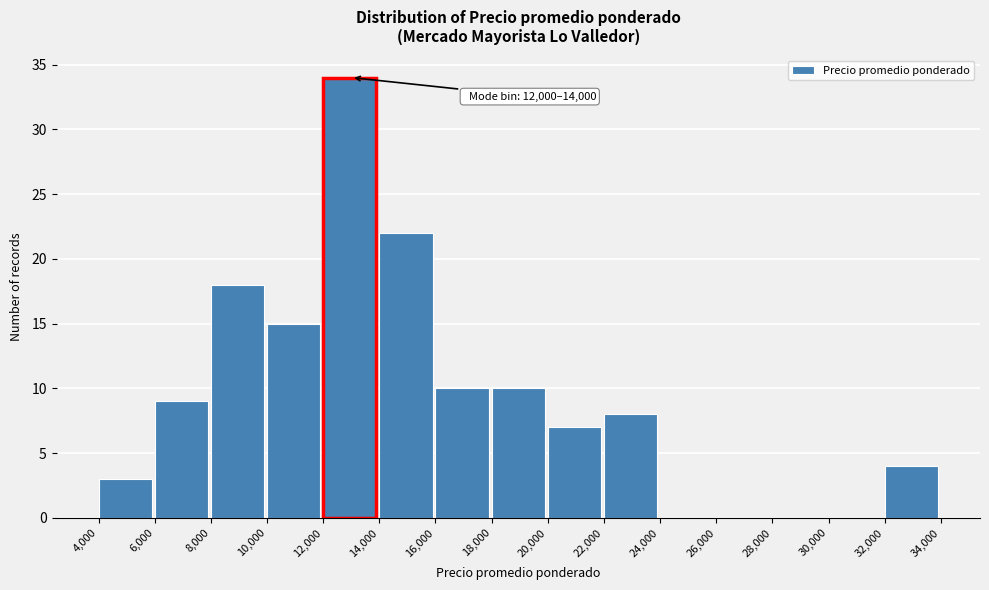

Over which range of the x-axis is the bar tallest?

12,000 to 14,000